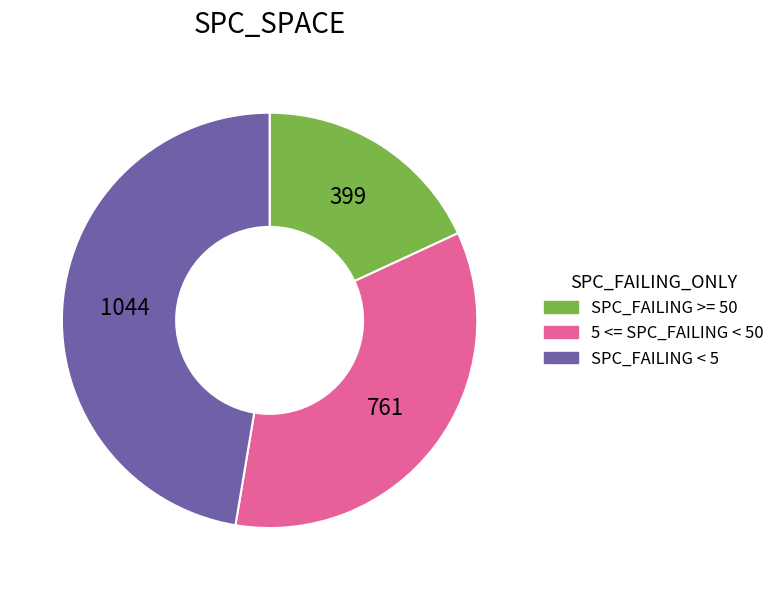

Rank the categories by value from lowest to highest.

SPC_FAILING >= 50, 5 <= SPC_FAILING < 50, SPC_FAILING < 5